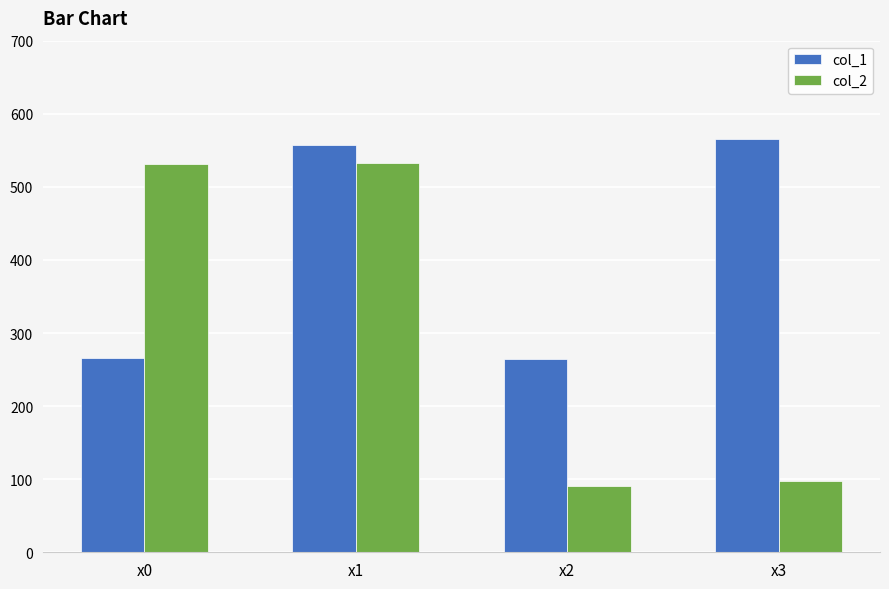

How many groups of bars are there?

4